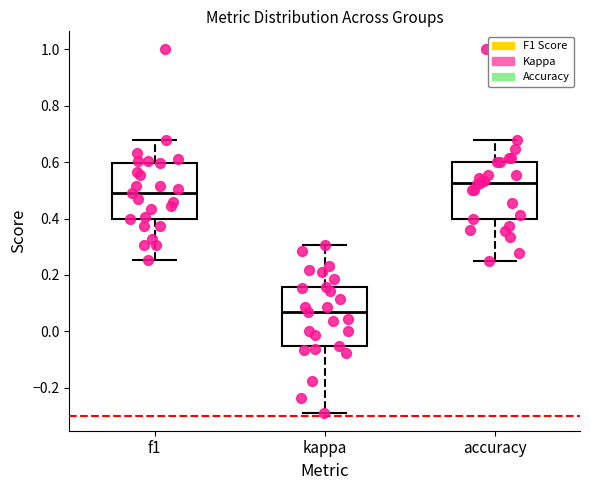

Reading left to right, read every box against the y-axis: the position of its median line, the range the box covers, and the ends of its whiskers. The values are not printed on the chart, so give them approximately, as read against the axis.

f1: median 0.50, box 0.40 to 0.60, whiskers 0.26 to 0.68
kappa: median 0.06, box -0.06 to 0.16, whiskers -0.28 to 0.30
accuracy: median 0.52, box 0.40 to 0.60, whiskers 0.26 to 0.68